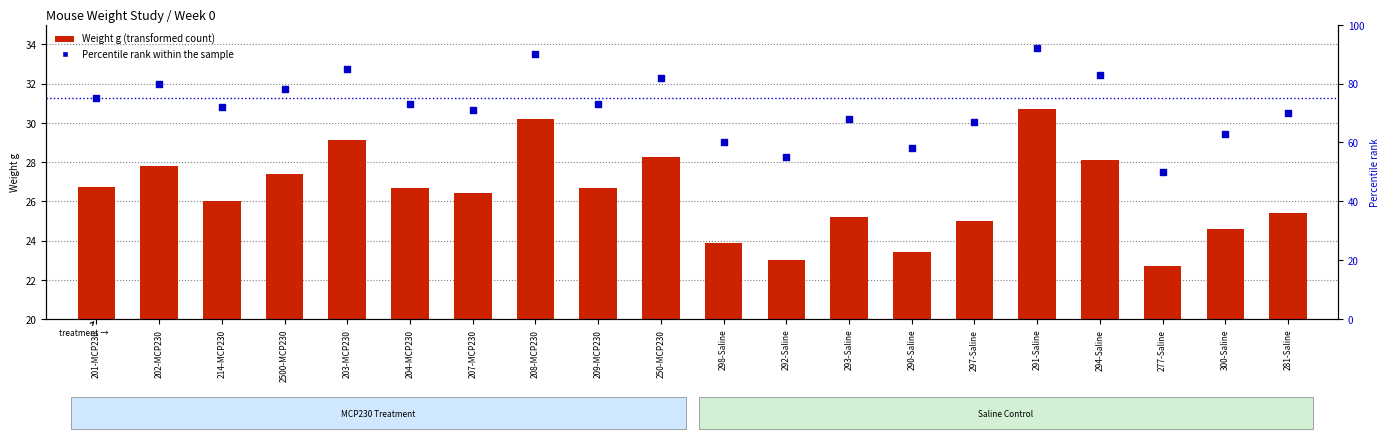

What is the total value across all series at 293-Saline?

93.2